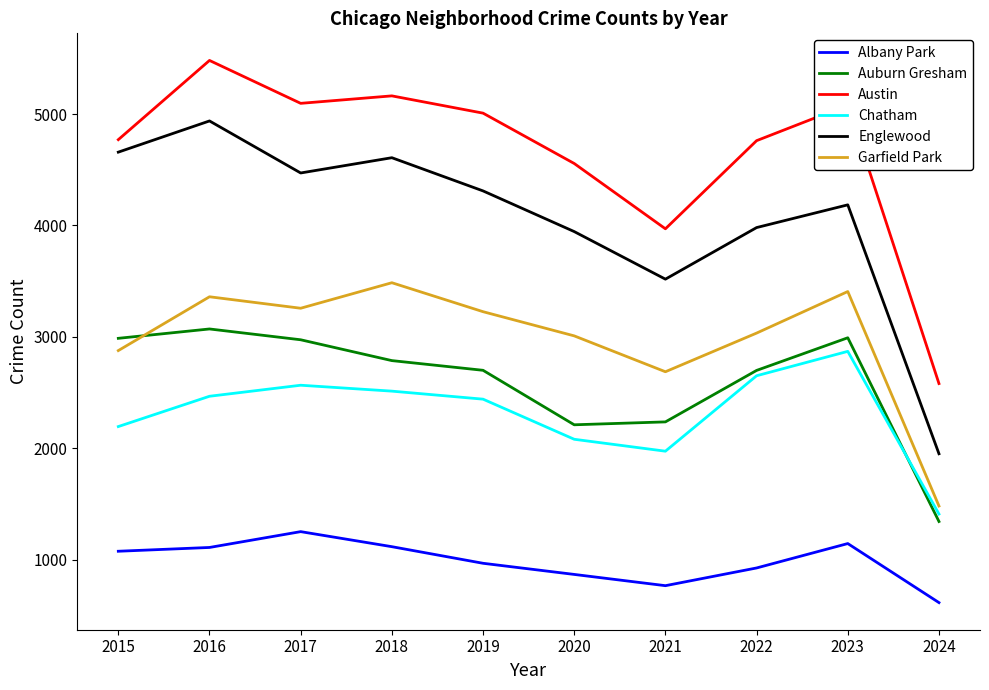

What is the total value across all series at 2023?

19679